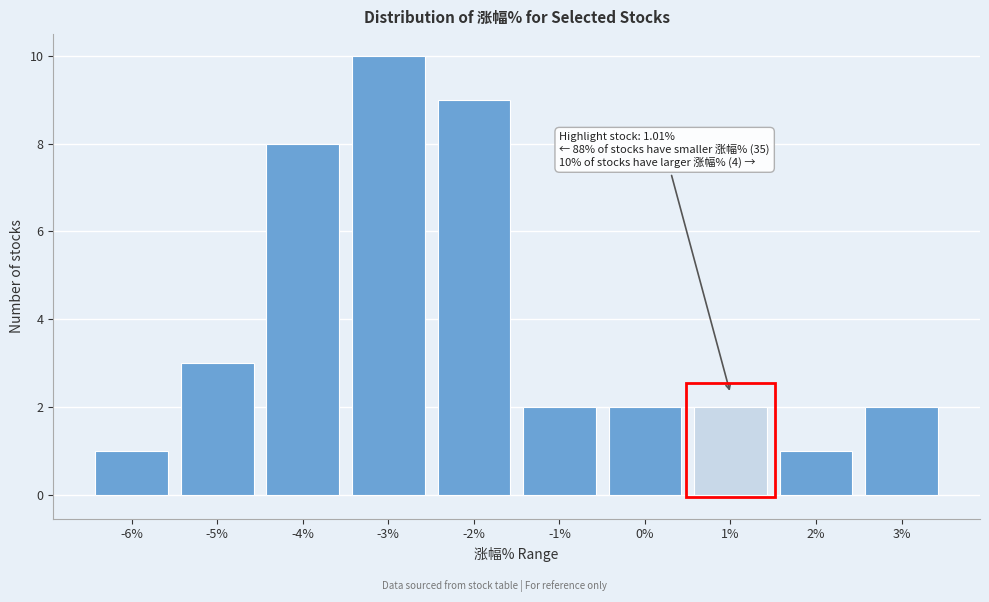

Reading left to right, extract all data points from this chart.

-6%=1	-5%=3	-4%=8	-3%=10	-2%=9	-1%=2	0%=2	1%=2	2%=1	3%=2